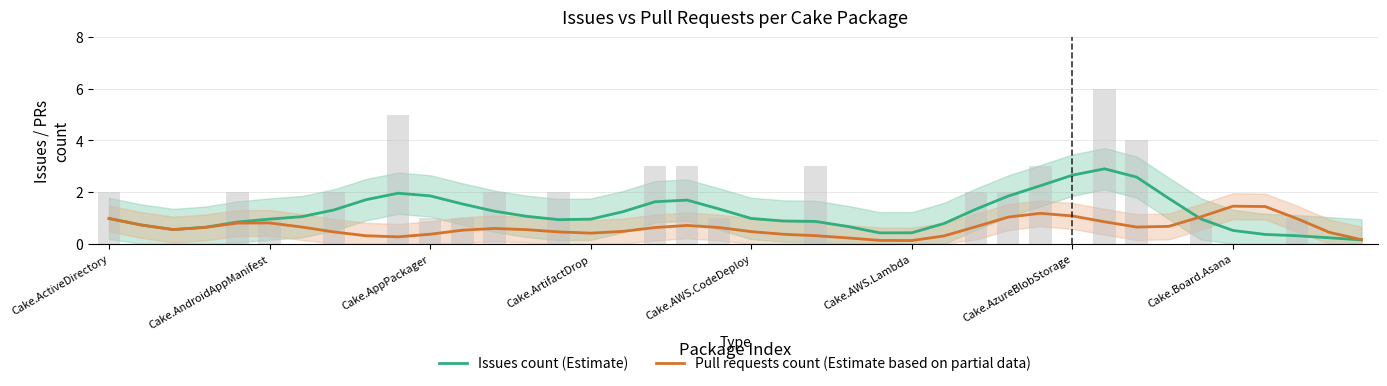

Where is Issues count (Estimate) nearest to the value 1?

Cake.AWS.CodeDeploy